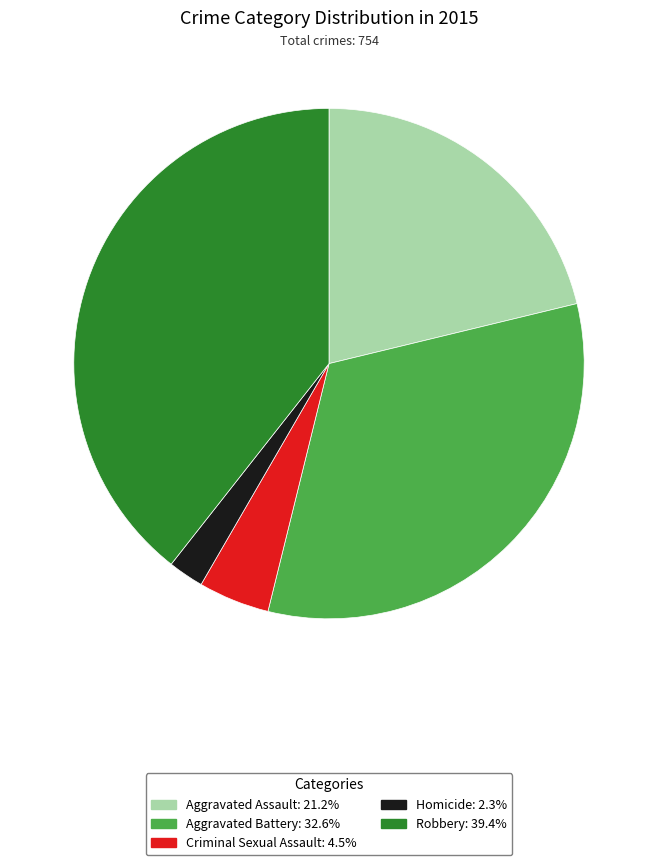

Approximately how many times larger is the value at Aggravated Assault compared to Homicide?

9.4